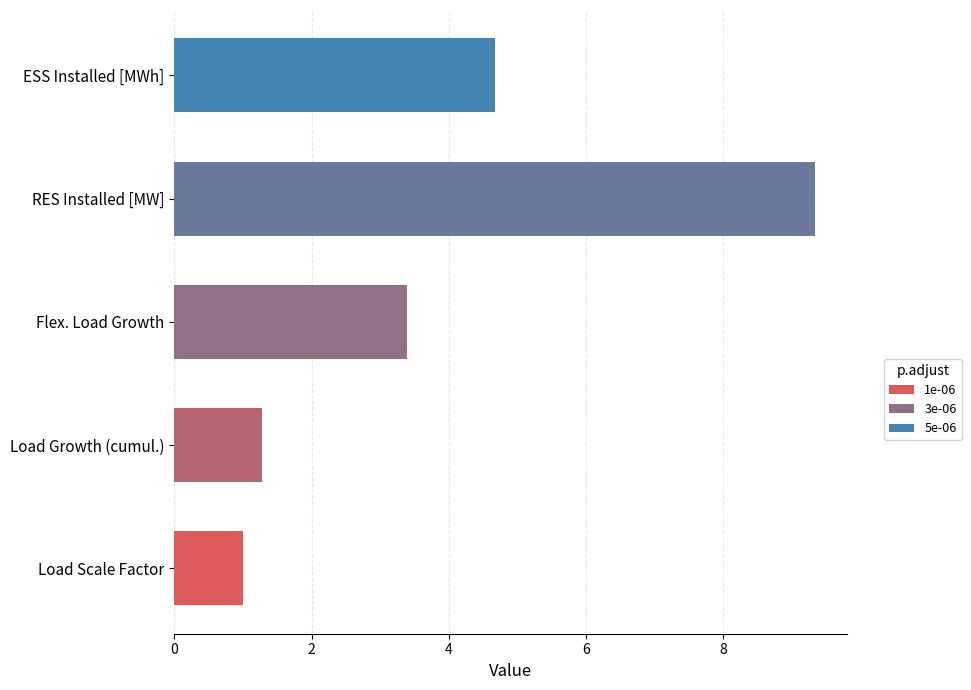

Approximately how many times larger is the value at Flex. Load Growth compared to Load Growth (cumul.)?

2.6